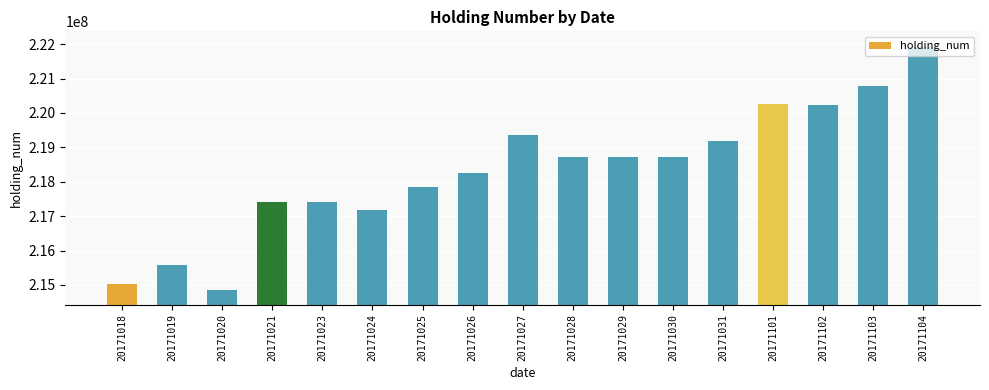

What value does the data have at 20171020?

214856000